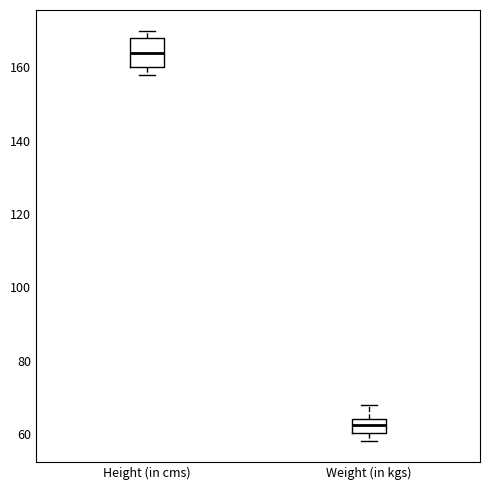

Which box's median line is the lowest?

Weight (in kgs)